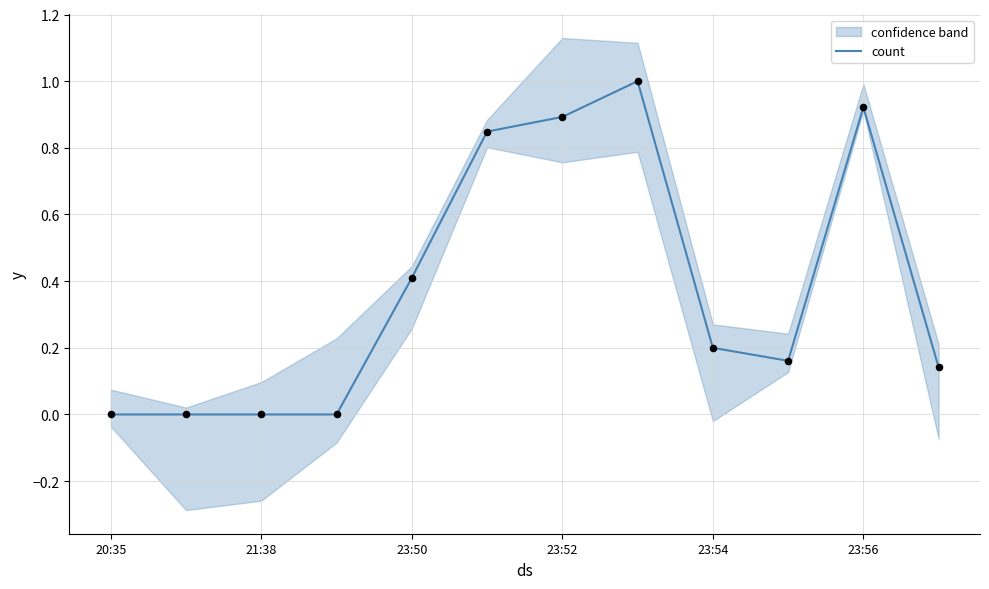

The value of count at 23:54 is 0.0. True or false?

False